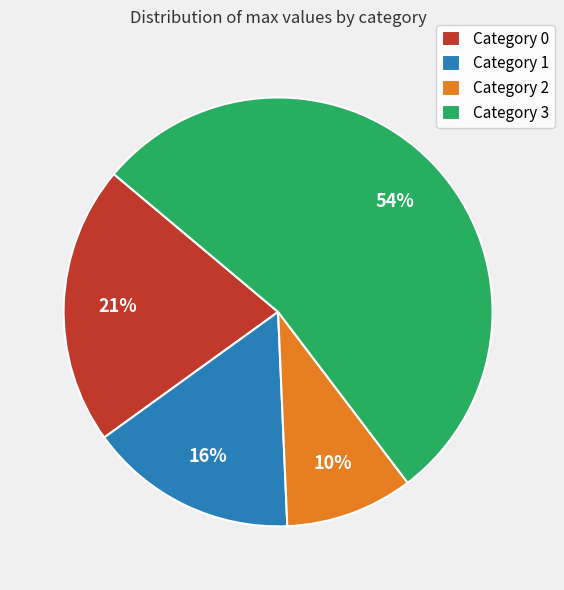

To the nearest percent, what is the difference between the largest and smallest slice percentages?

44%